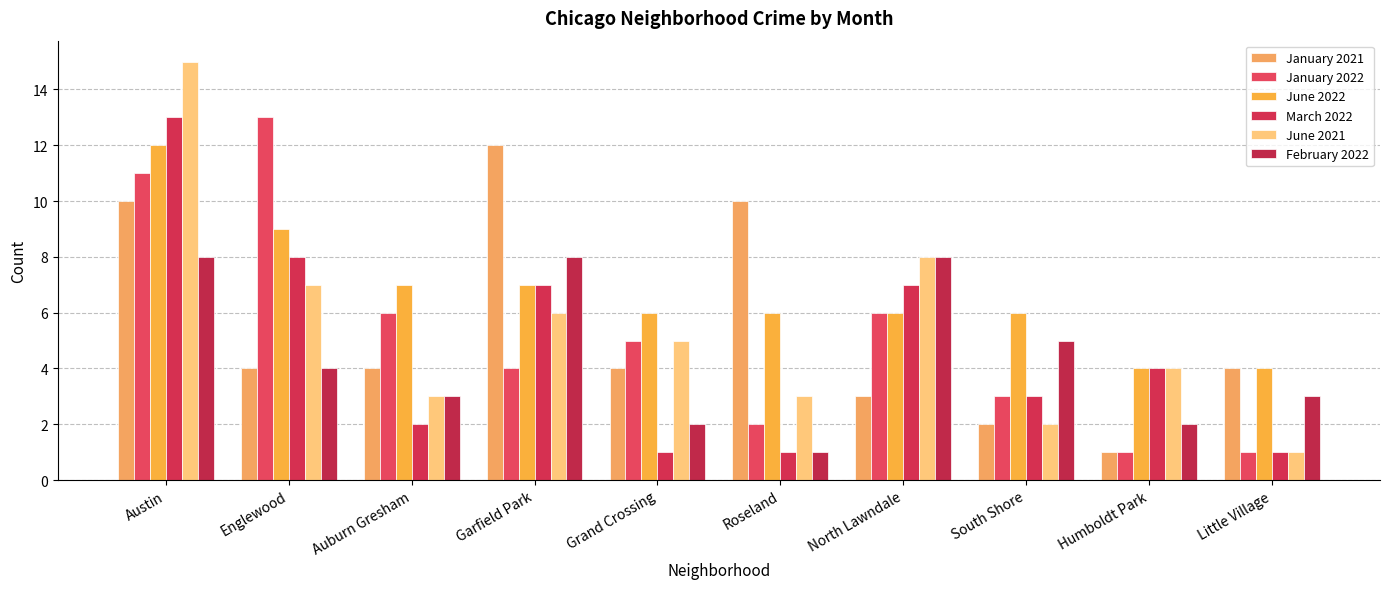

Which series has the largest range (max minus min)?

June 2021